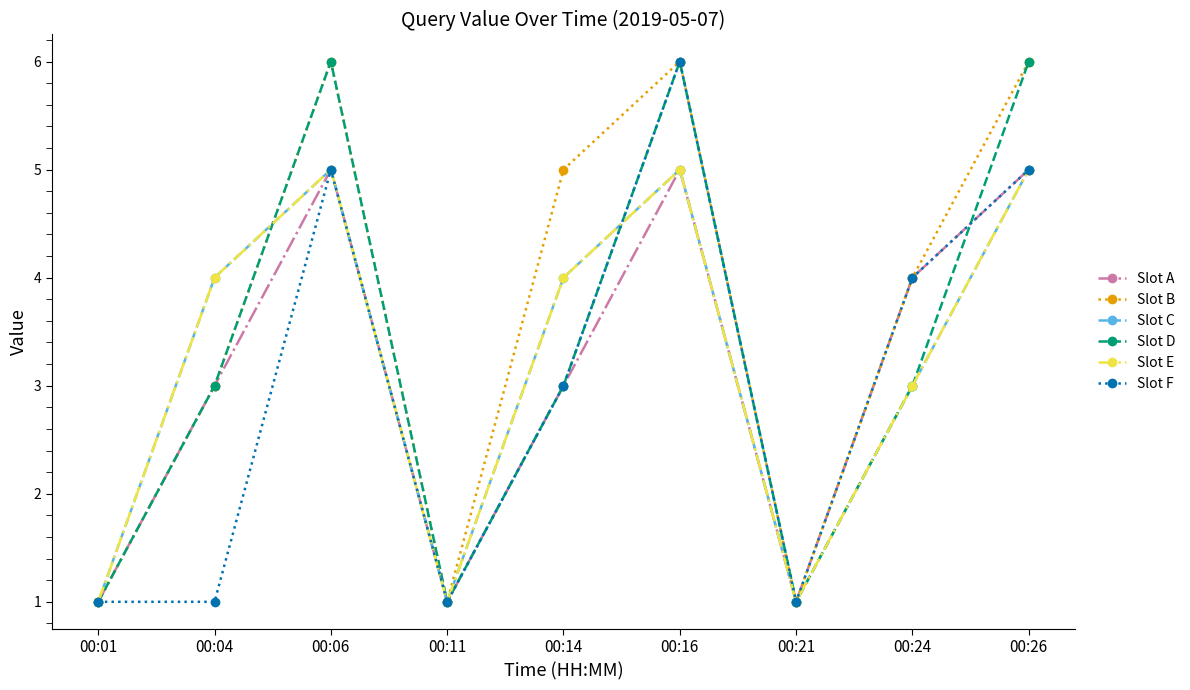

What is the value of the Slot E point at the 2nd from the left?

4